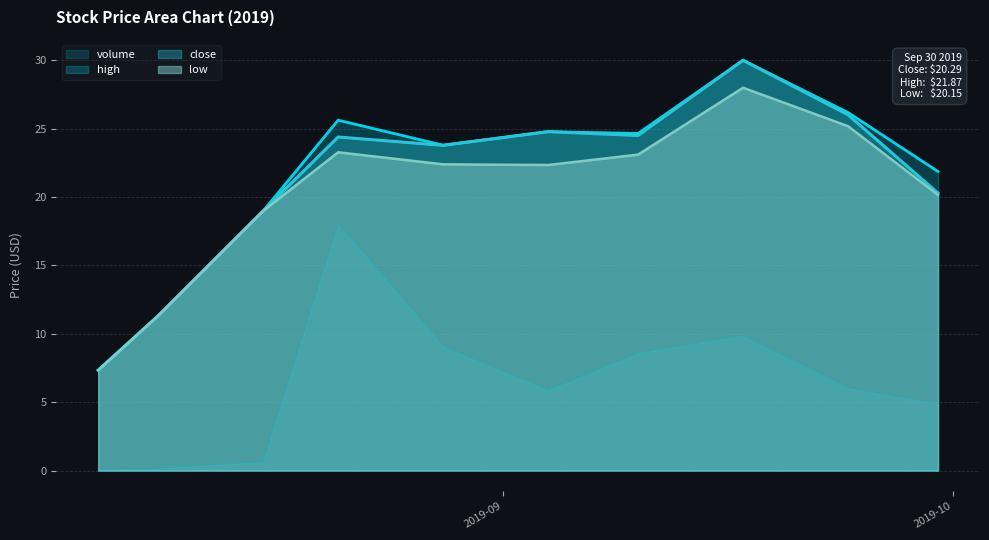

The value of low at 2019-09-10 is 13.6. True or false?

False